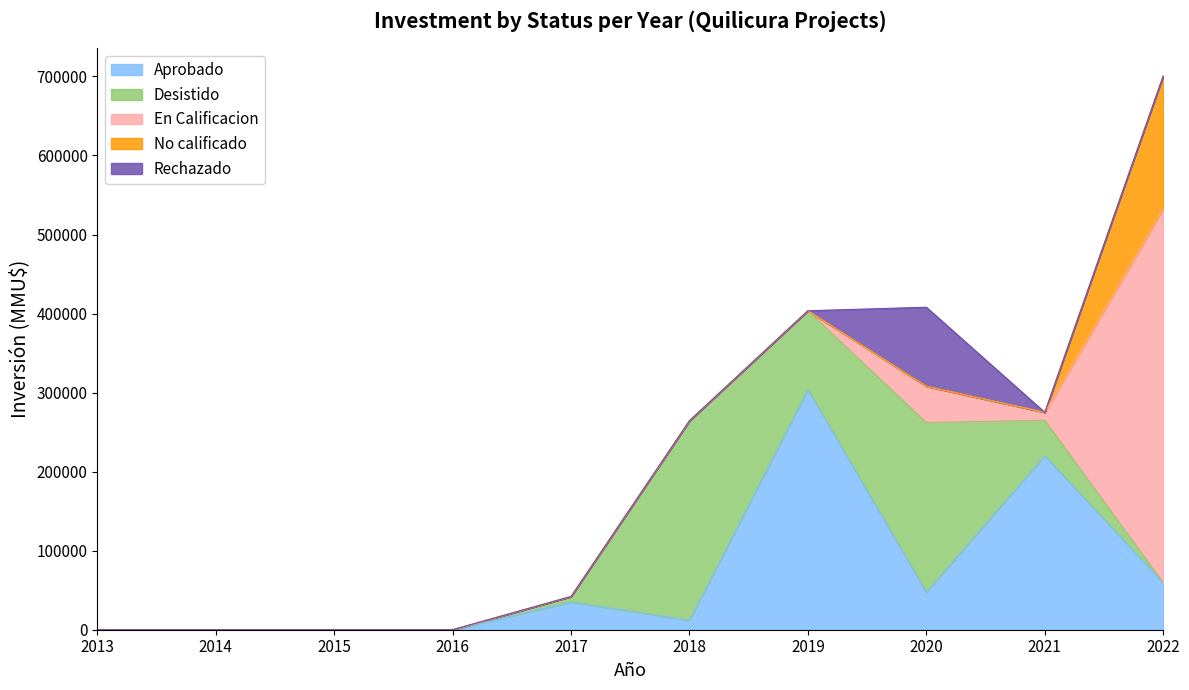

What is the average value of the Aprobado series?

67745